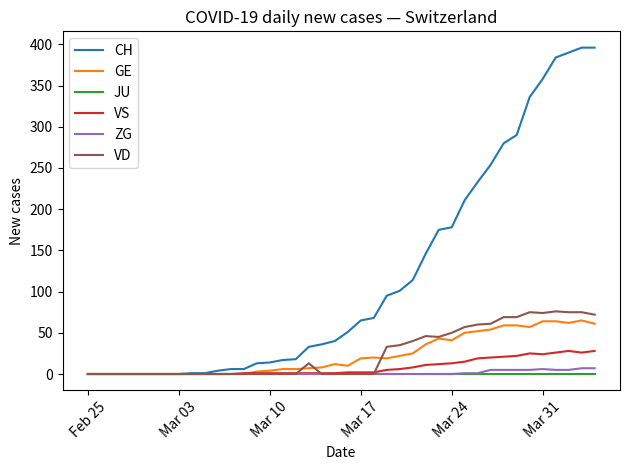

Which series has the largest range (max minus min)?

CH